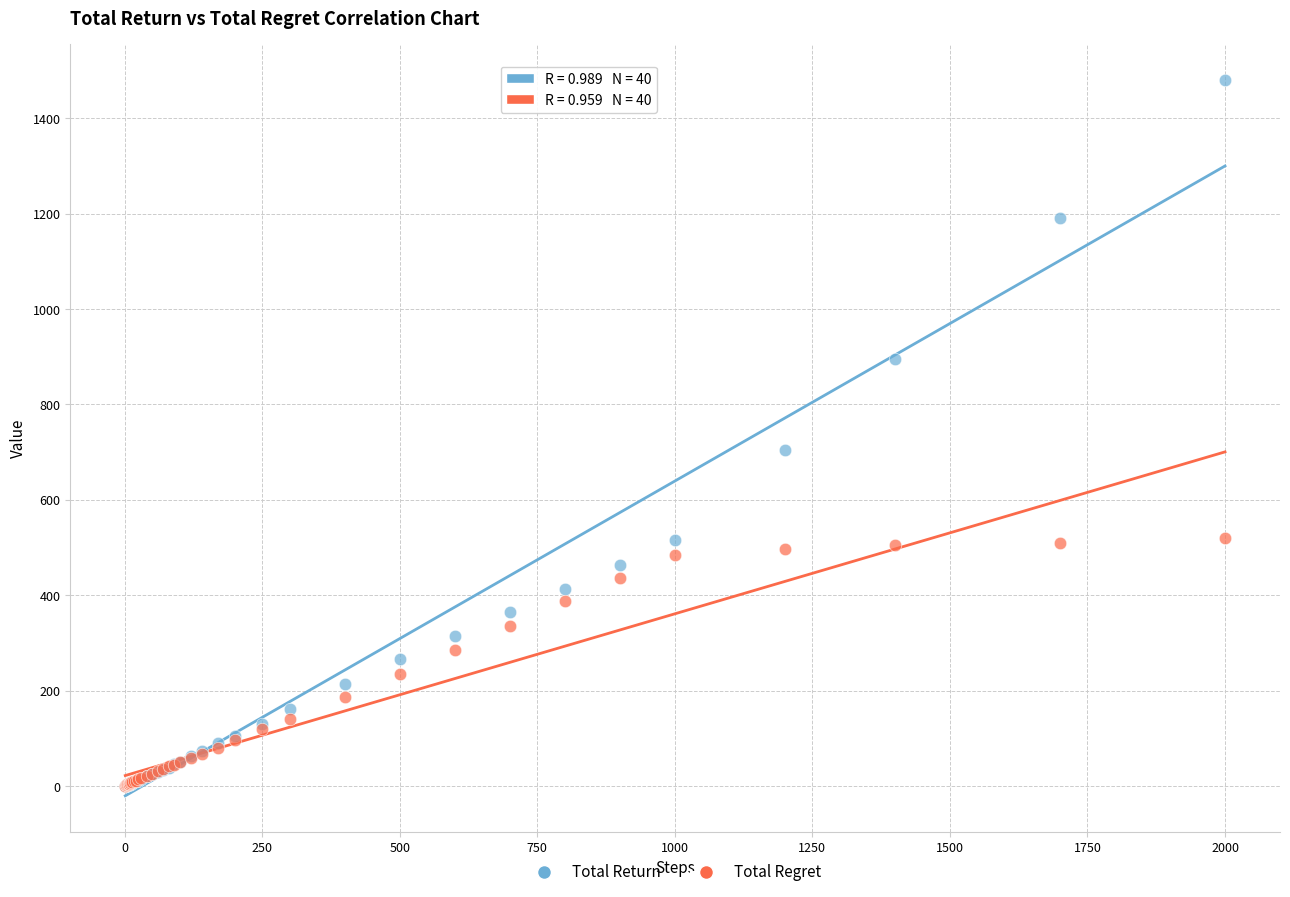

Across all series, what Y value is closest to 740?

704.1